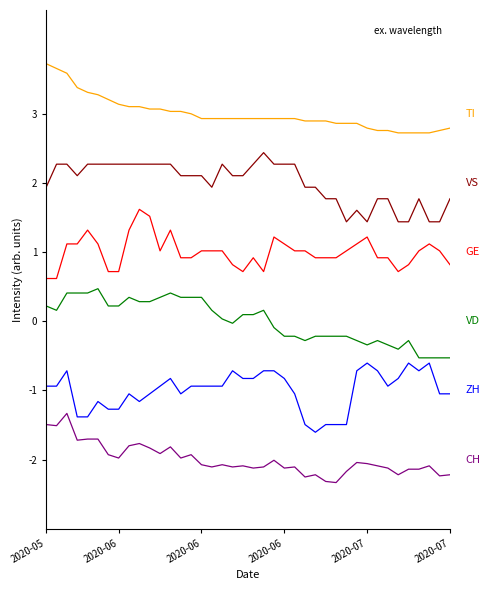

What is the maximum value shown in the chart?

3.7